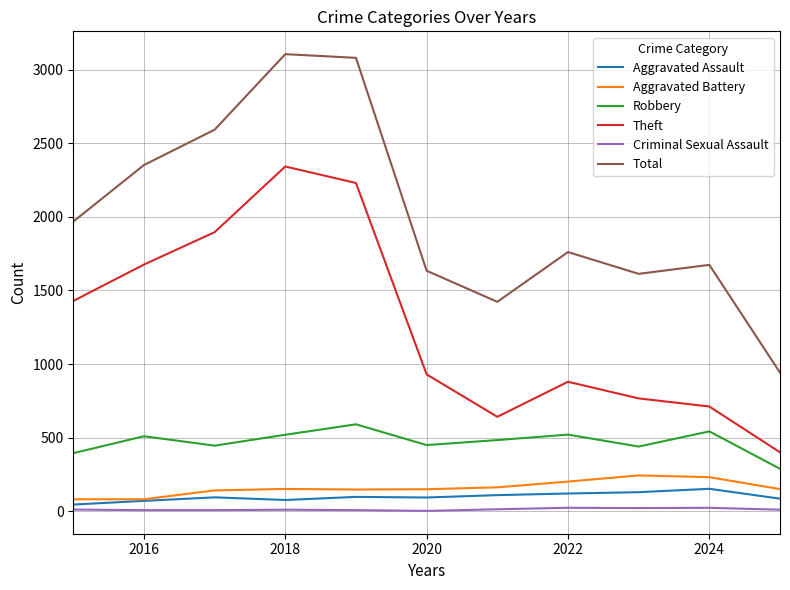

In Criminal Sexual Assault, how many points are higher than both neighbors (excluding endpoints)?

3